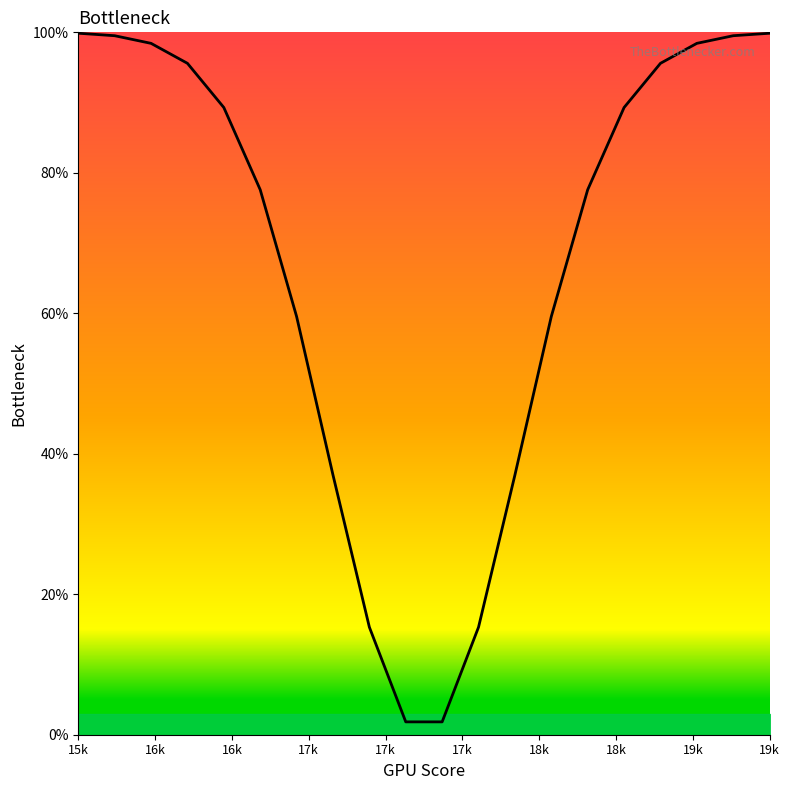

What is the difference between the maximum and minimum values?

98.0